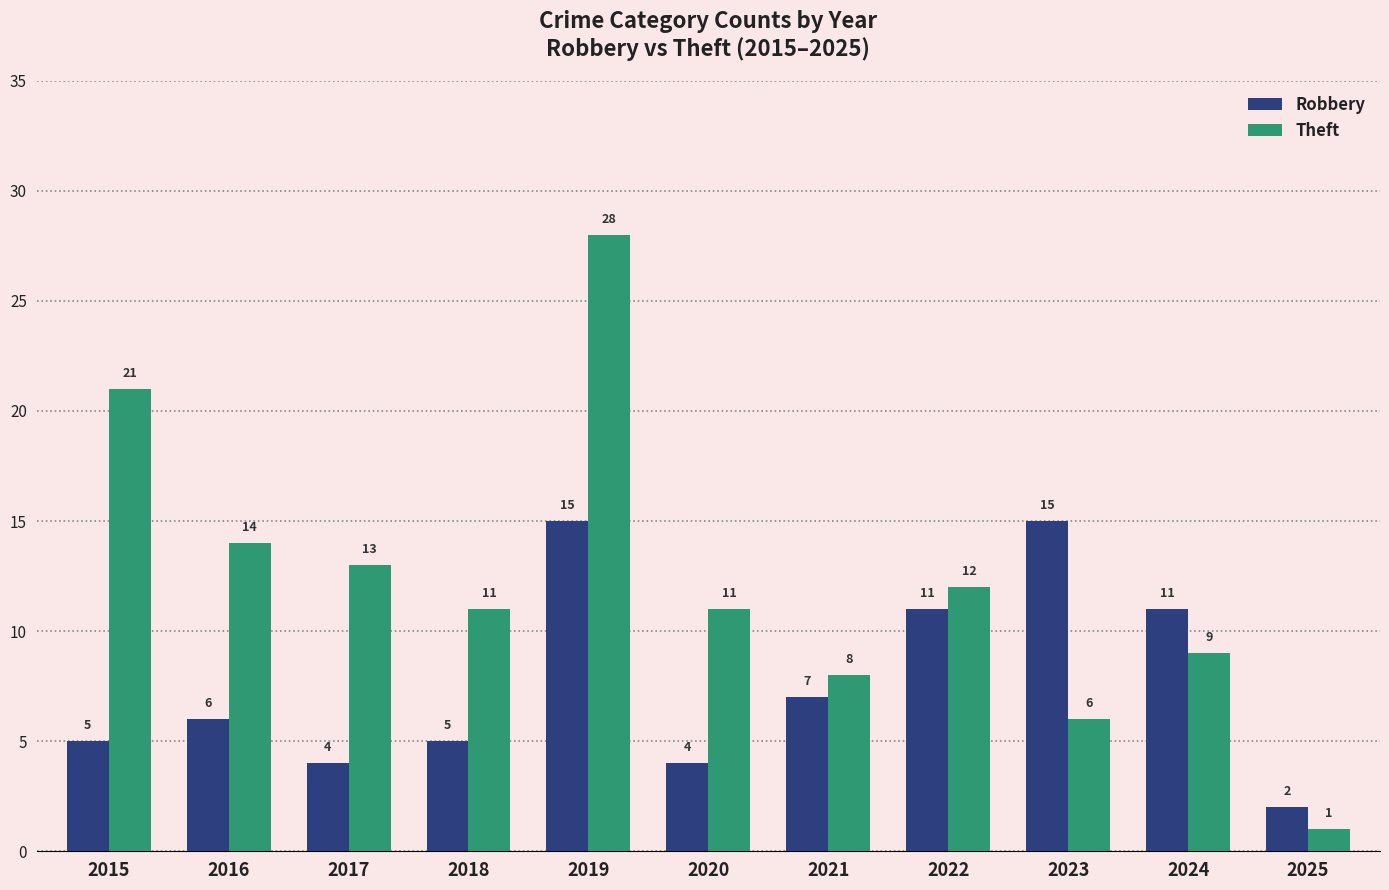

Reading left to right, extract all data points from this chart.

Robbery: 2015=5	2016=6	2017=4	2018=5	2019=15	2020=4	2021=7	2022=11	2023=15	2024=11	2025=2
Theft: 2015=21	2016=14	2017=13	2018=11	2019=28	2020=11	2021=8	2022=12	2023=6	2024=9	2025=1